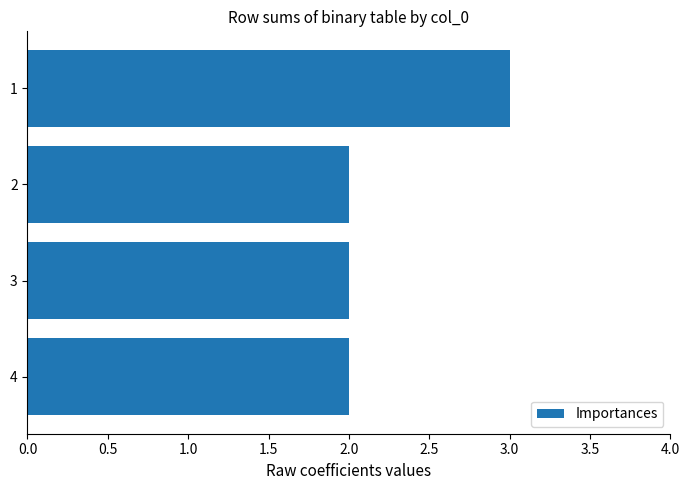

What is the greatest value displayed?

3